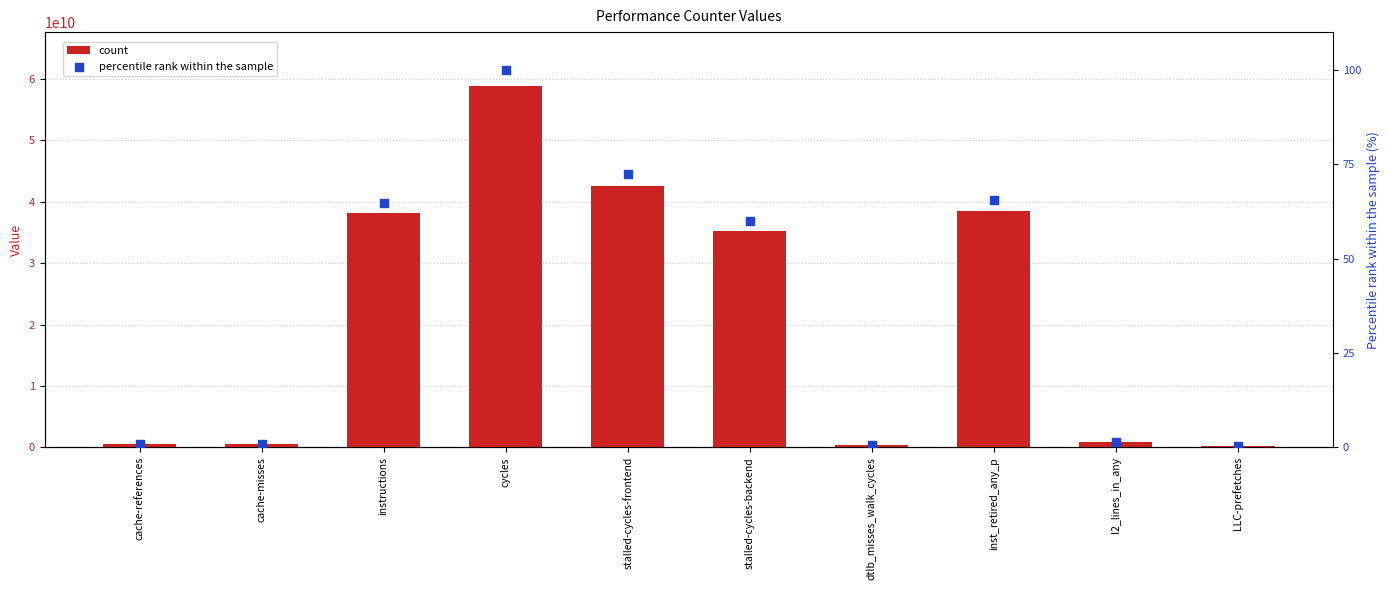

What are all the series names shown in the legend?

count, percentile rank within the sample